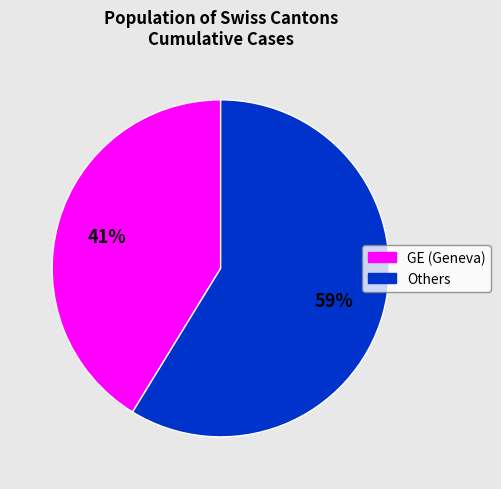

To the nearest percent, what is the average slice percentage?

50%